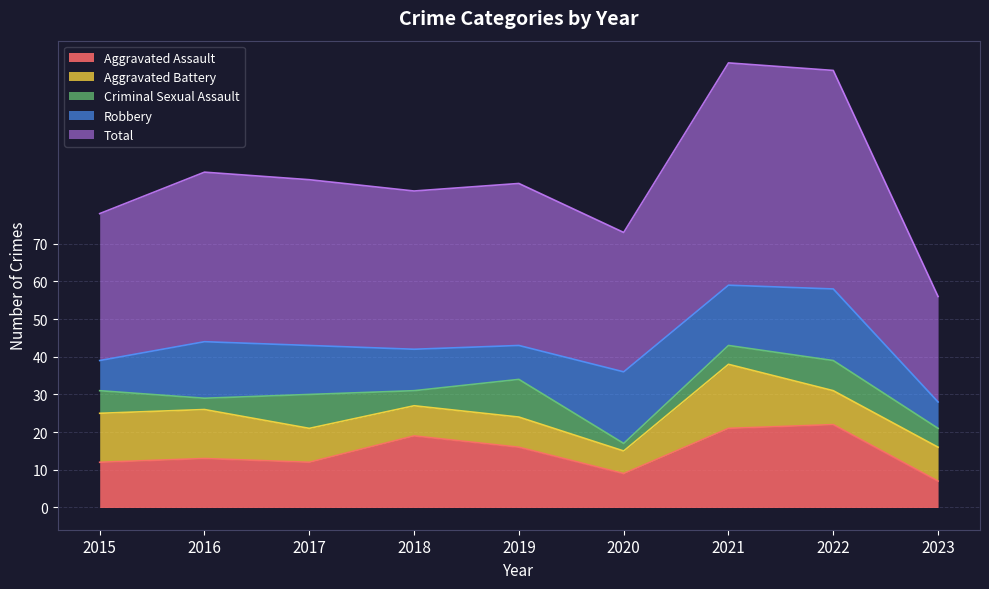

Where does the Aggravated Battery series first go above 9?

2015